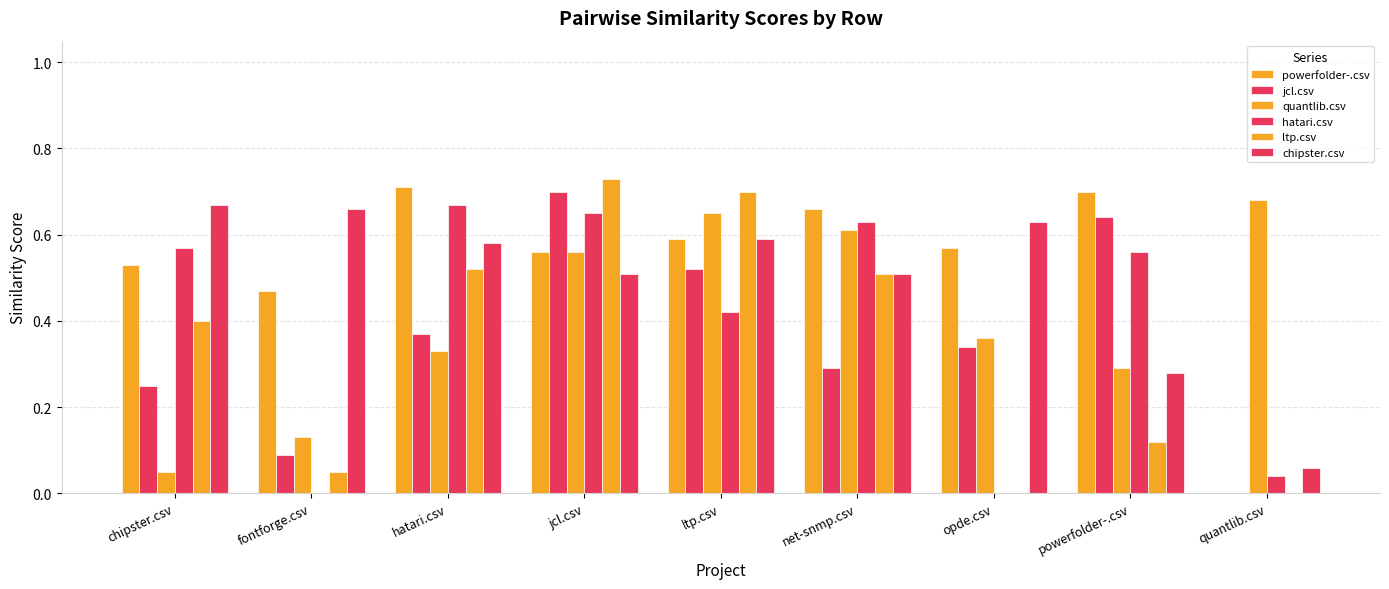

Are the bars grouped side by side (vs. stacked)?

Yes